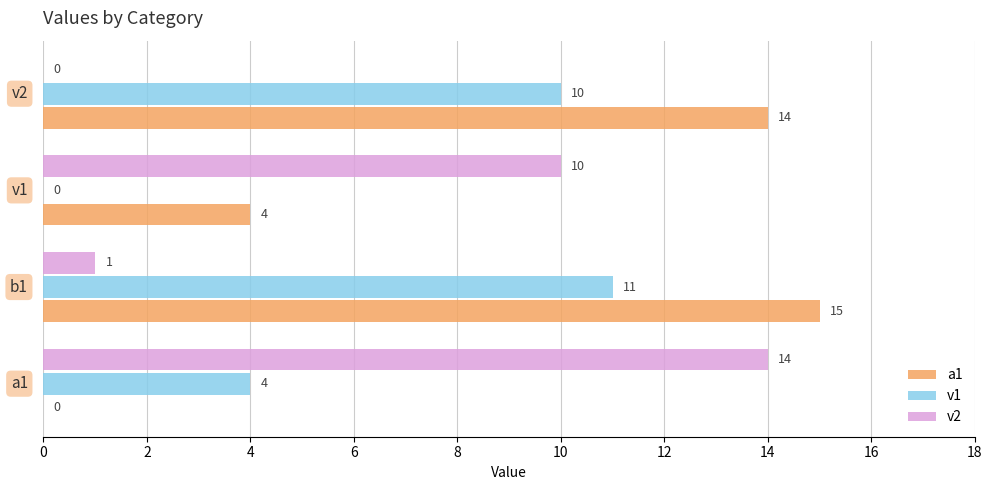

Which series has the largest total across all categories?

a1